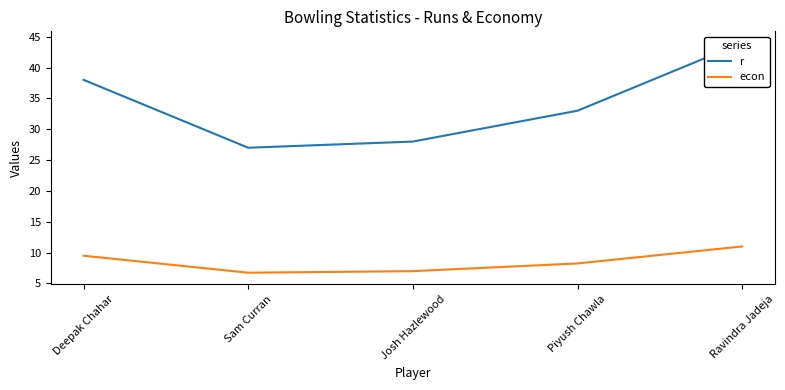

What is the sum of all econ values?

42.5